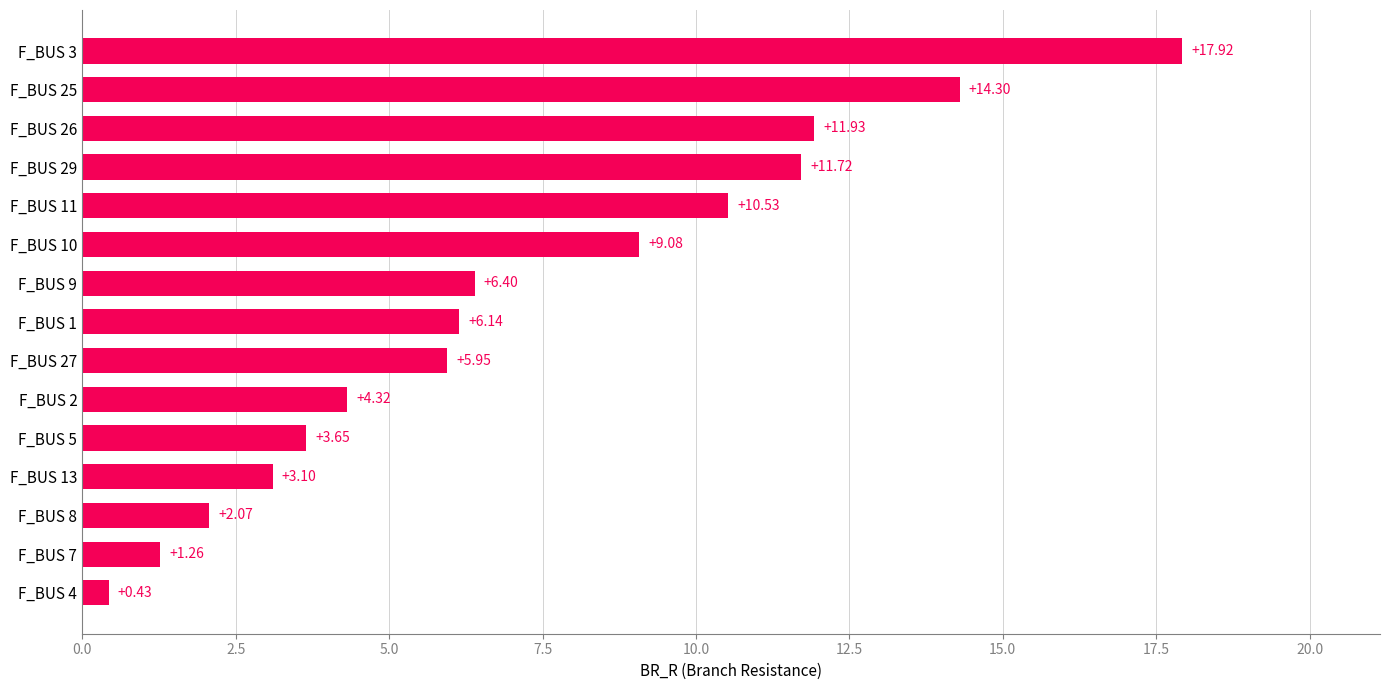

What is the difference between the second highest and second lowest values?

13.0